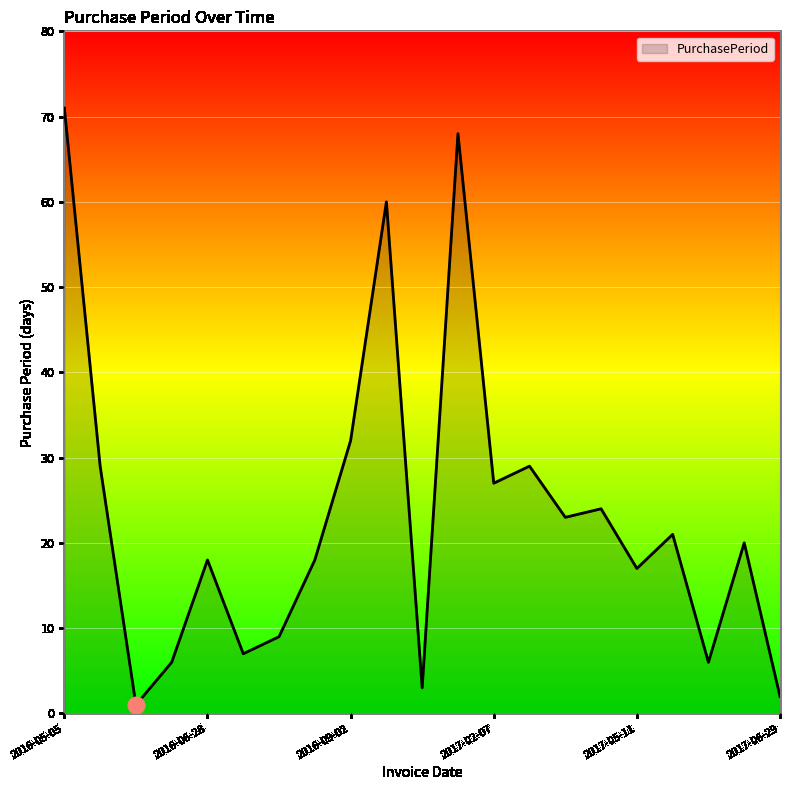

What is the maximum value shown in the chart?

71